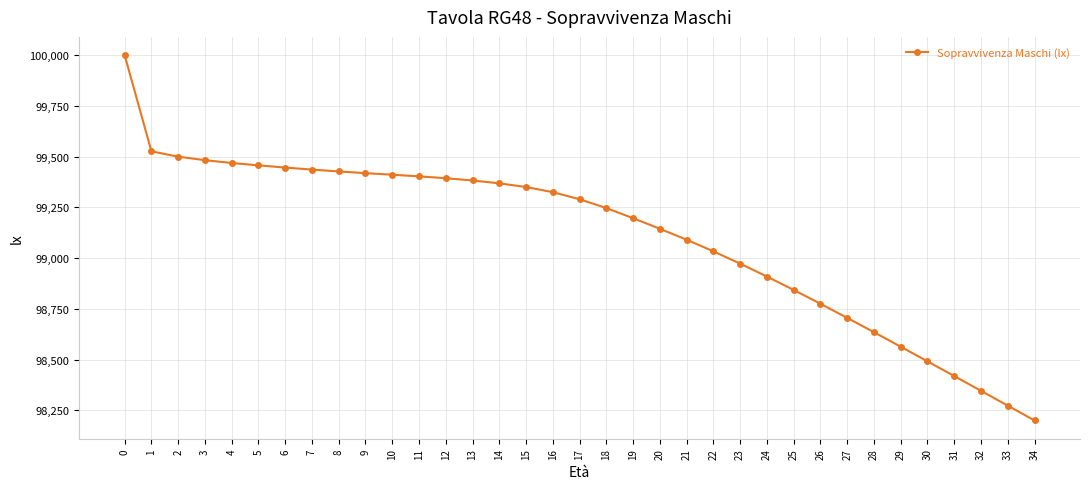

What is the greatest value displayed?

100000.0